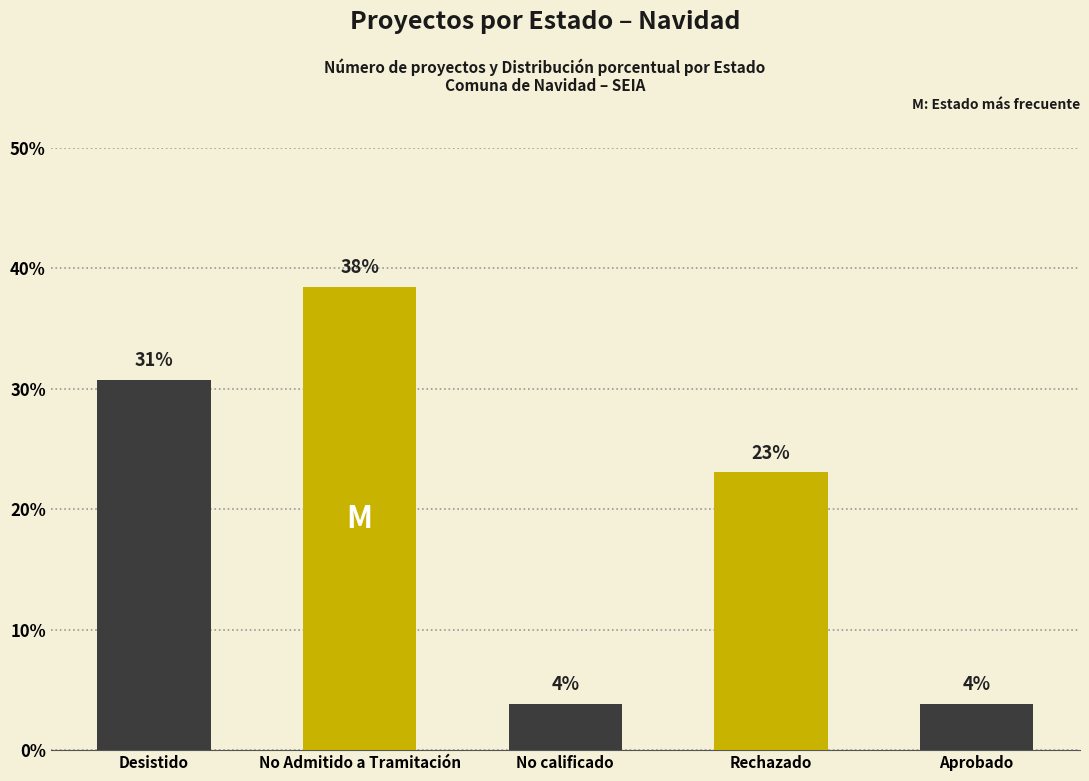

Does the chart contain any negative values?

No